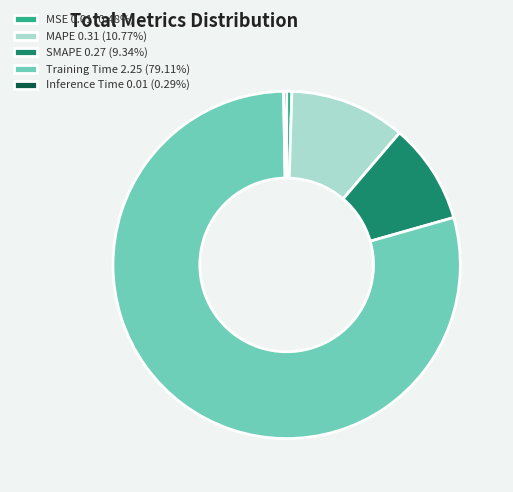

Is Training Time the majority of the pie?

Yes